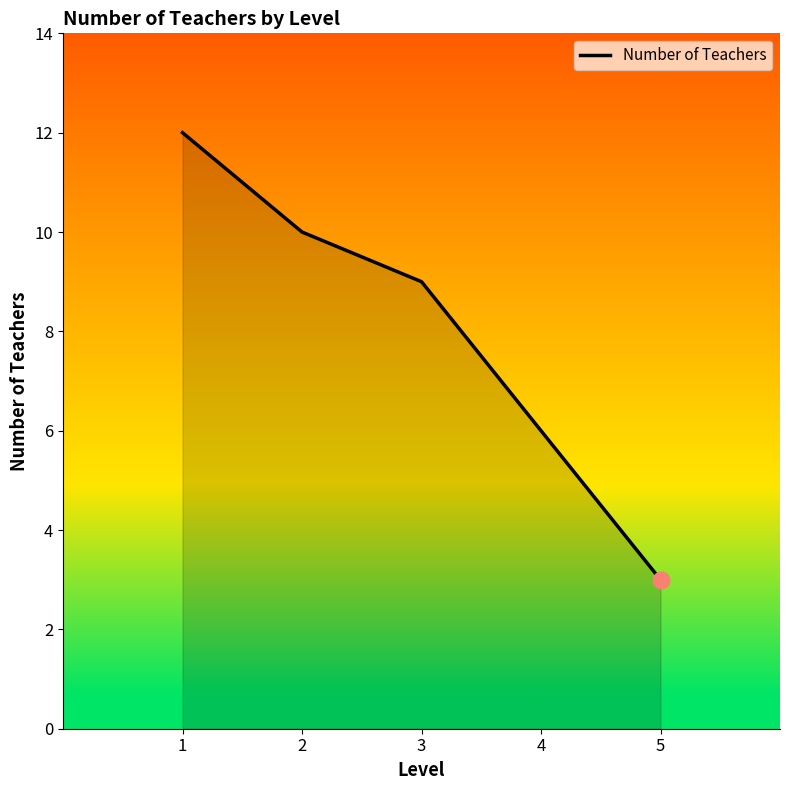

What is the change in value from 1 to 2?

-2